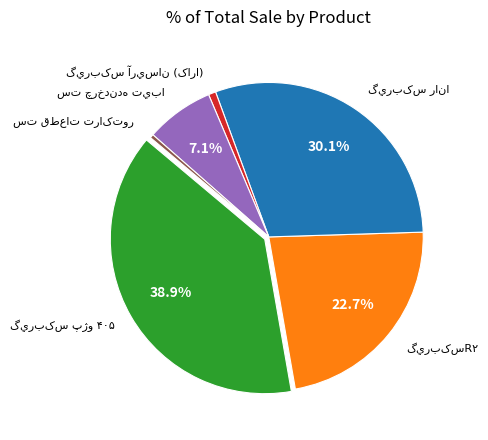

Is there any slice that represents more than half of the pie?

No